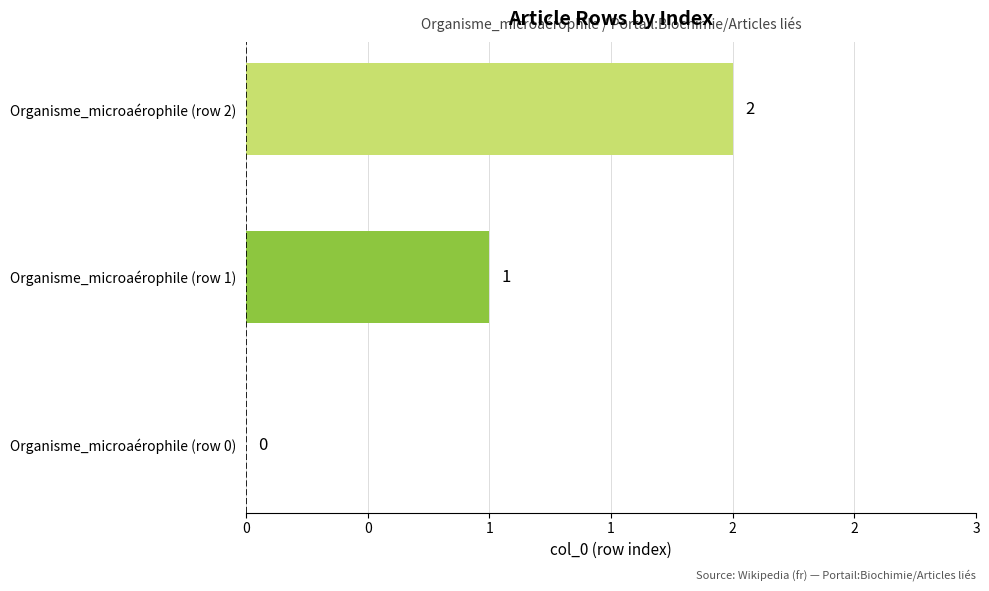

How many values are above zero?

2